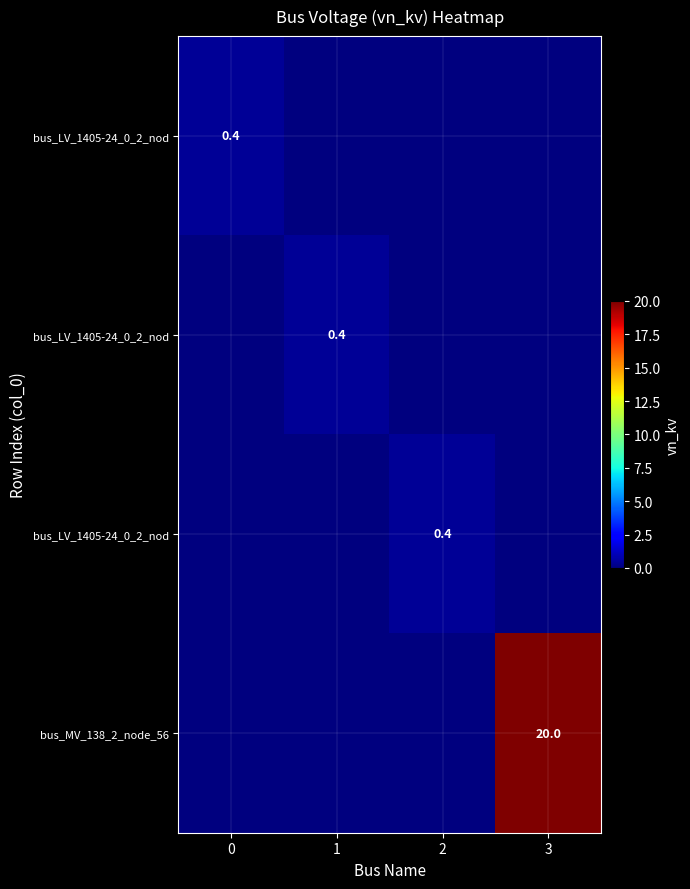

How many data points does each series have?

4